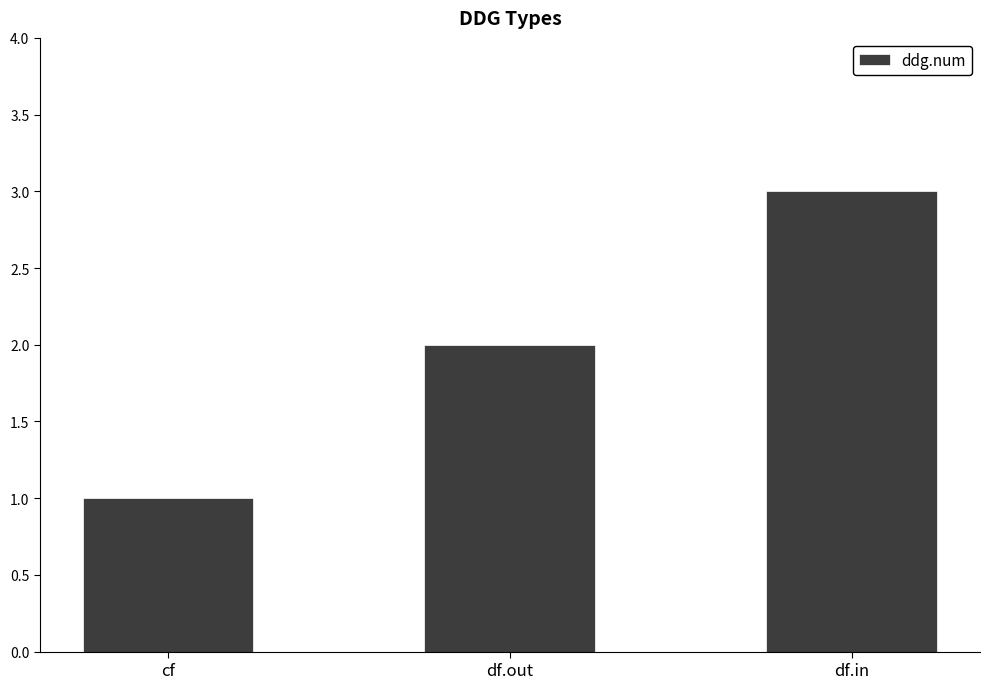

What is the label of the 1st bar from the right?

df.in